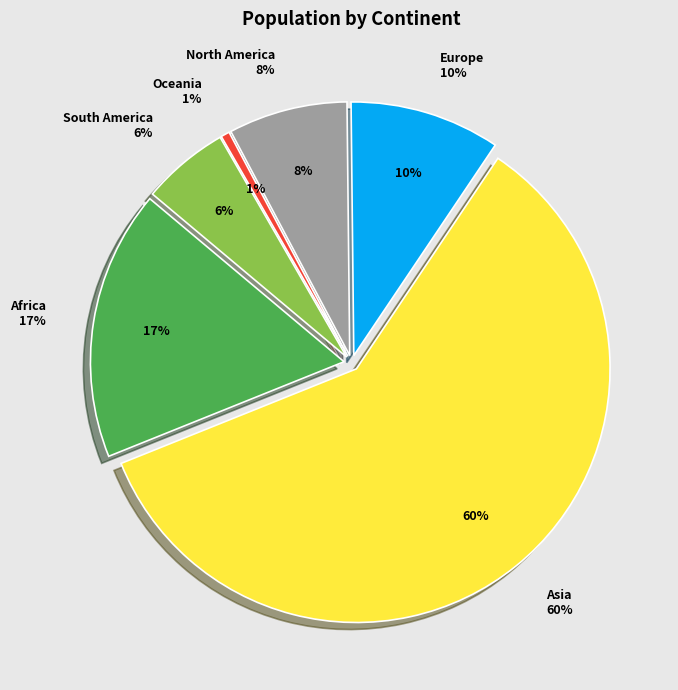

True or false: North America accounts for 15% of the total.

False